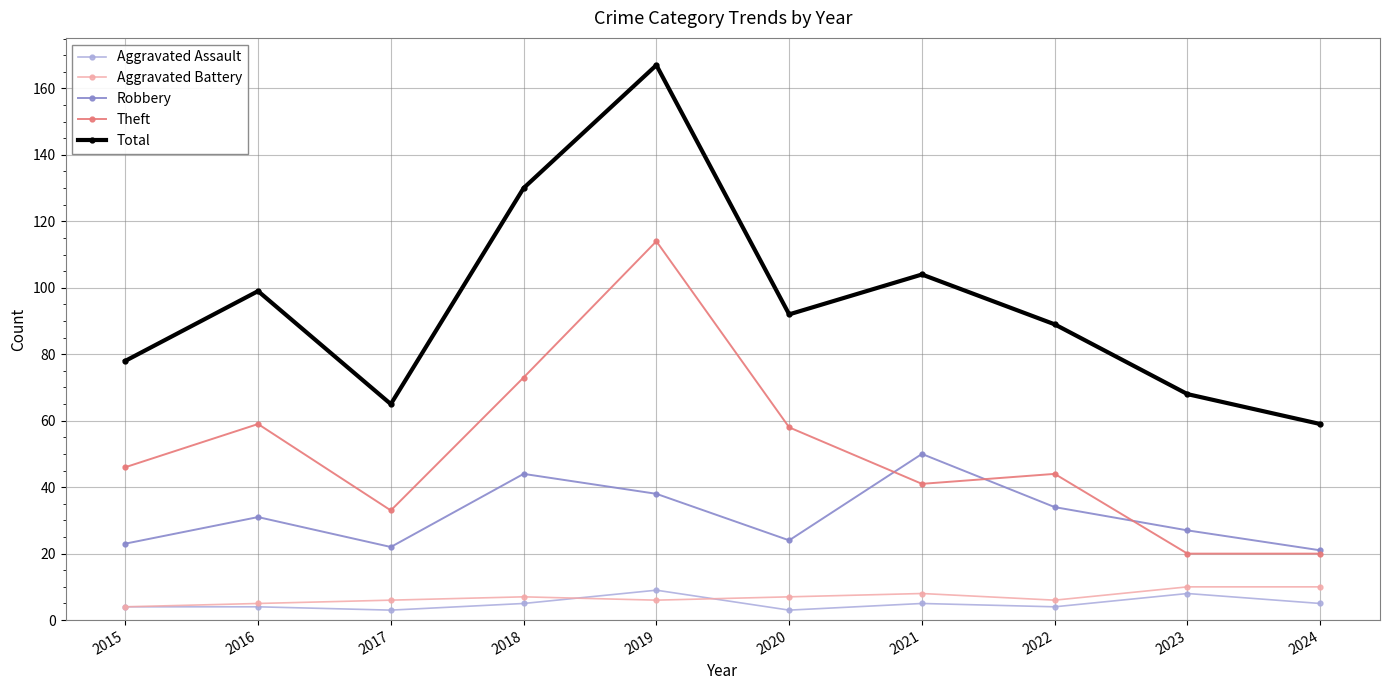

The Theft series shows 59 at 2016. True or false?

True